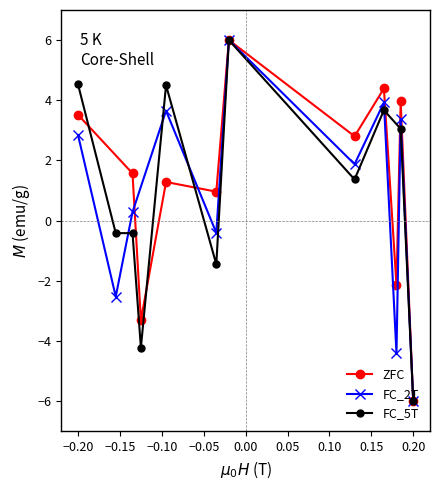

What is the difference between the maximum and minimum values in the FC_5T series?

12.0